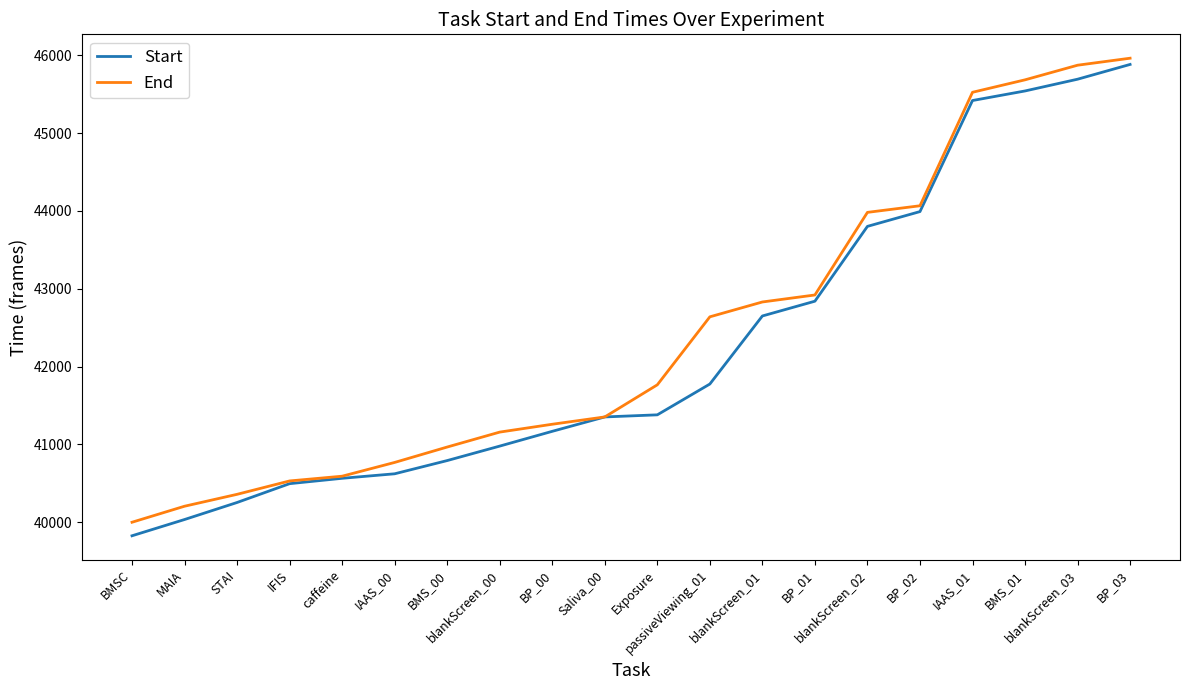

What is the sum of the End values at Exposure and BP_01?

84685